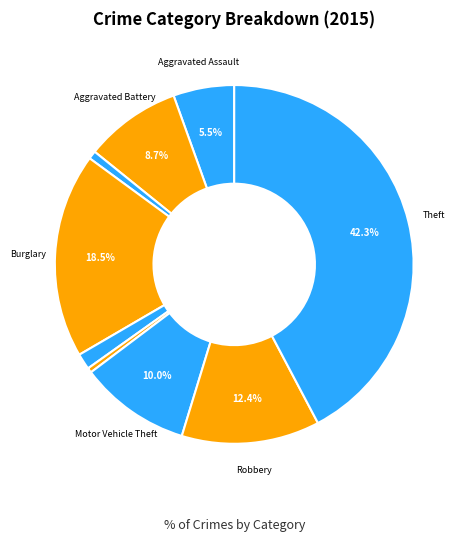

What is the smallest slice in the pie chart?

Homicide